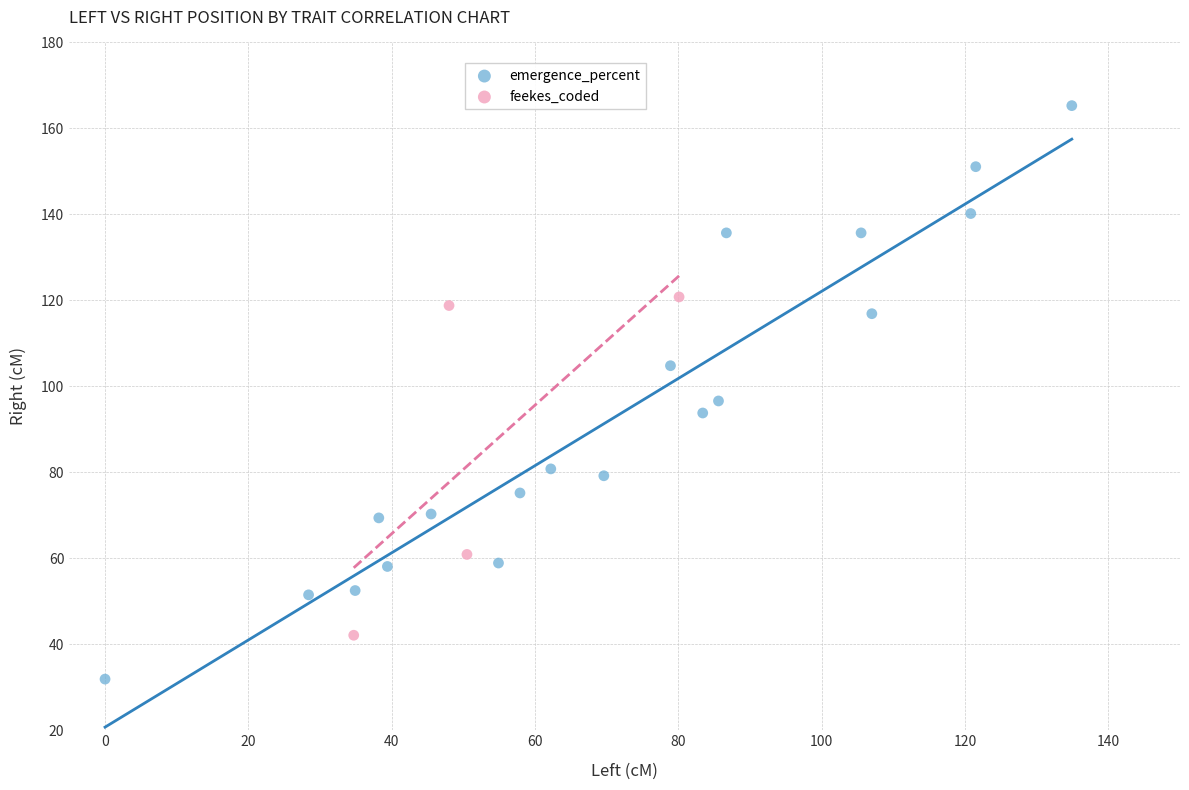

Which series reaches the minimum Y coordinate?

emergence_percent